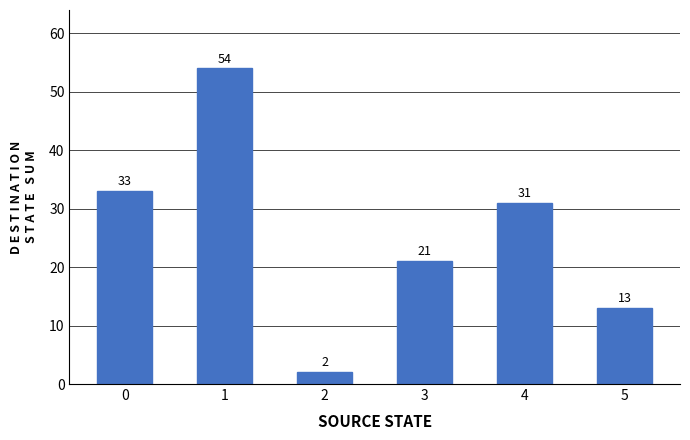

List the labels in order of value, smallest first.

2, 5, 3, 4, 0, 1